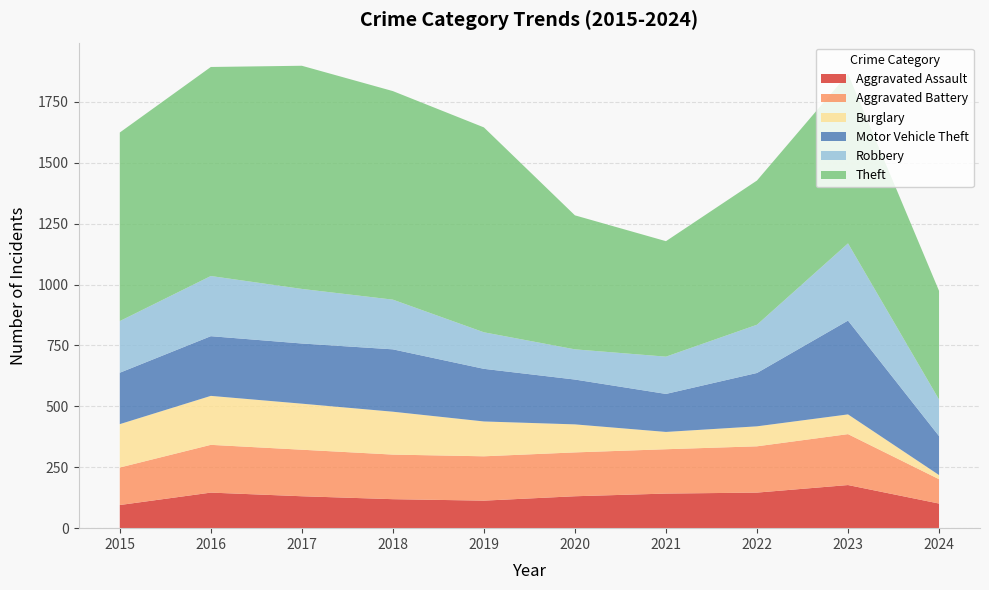

Reading right to left, extract all data points from this chart.

Aggravated Assault: 101	177	146	142	131	113	119	131	146	95
Aggravated Battery: 100	209	190	182	180	182	183	191	196	154
Burglary: 17	81	82	71	115	143	176	189	201	178
Motor Vehicle Theft: 160	385	219	156	184	216	256	247	245	211
Robbery: 150	317	198	153	124	150	204	224	247	212
Theft: 446	696	592	474	550	841	856	916	858	774